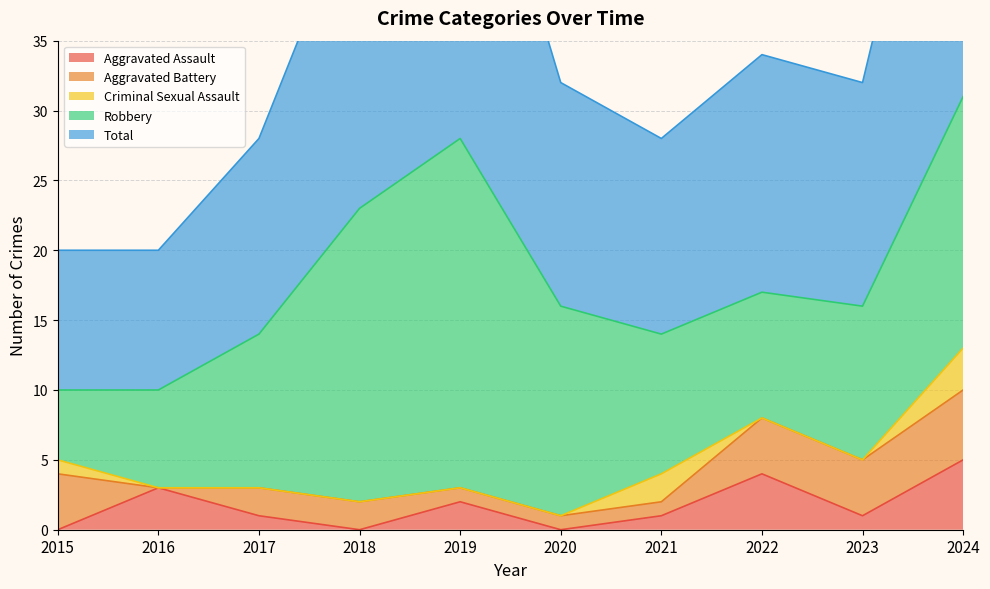

Which series has the largest total across all categories?

Total